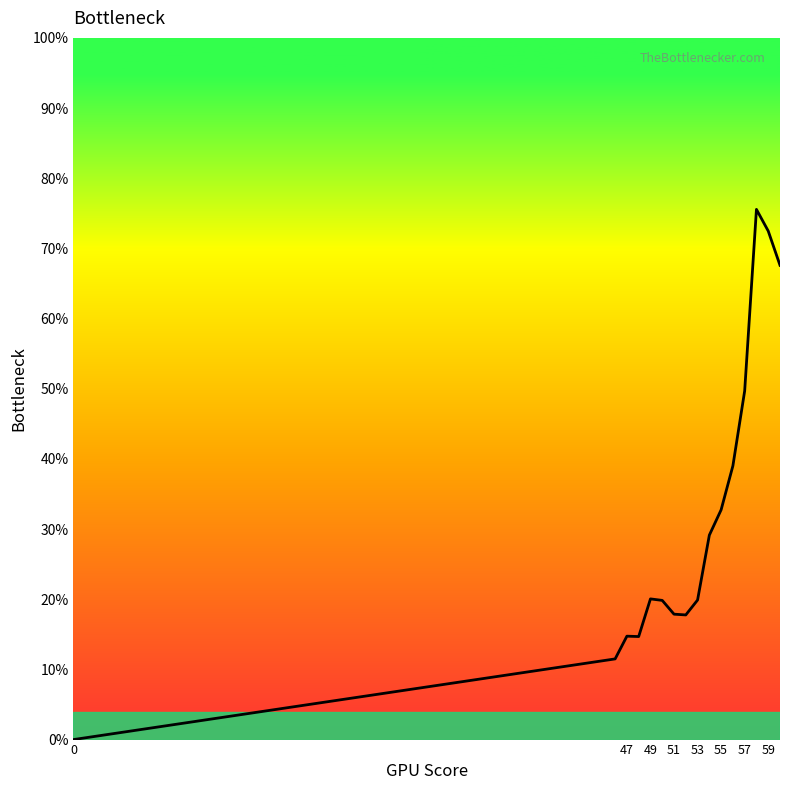

Does the chart have visible grid lines?

No